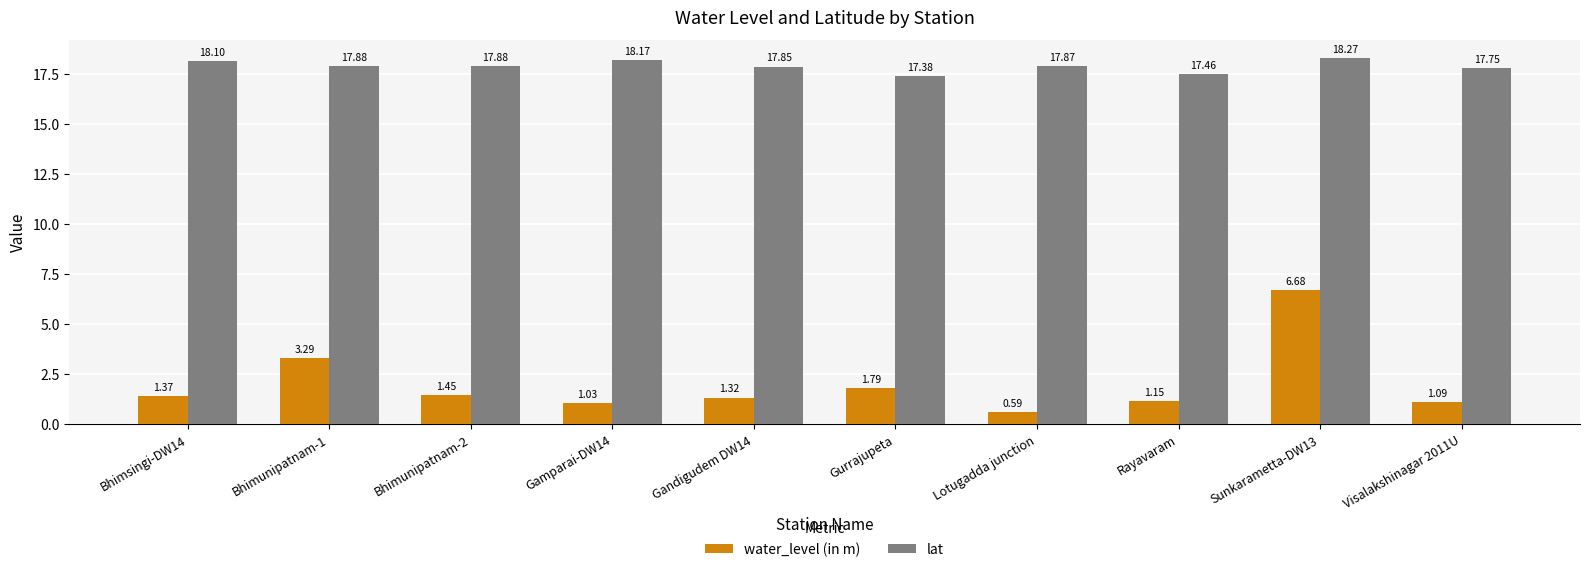

Which category has the lowest value in the water_level (in m) series?

Lotugadda junction